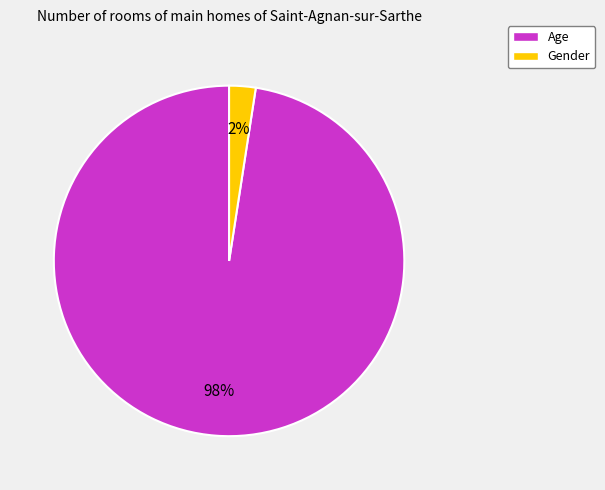

Combined, do Gender and Age account for over 50%?

Yes